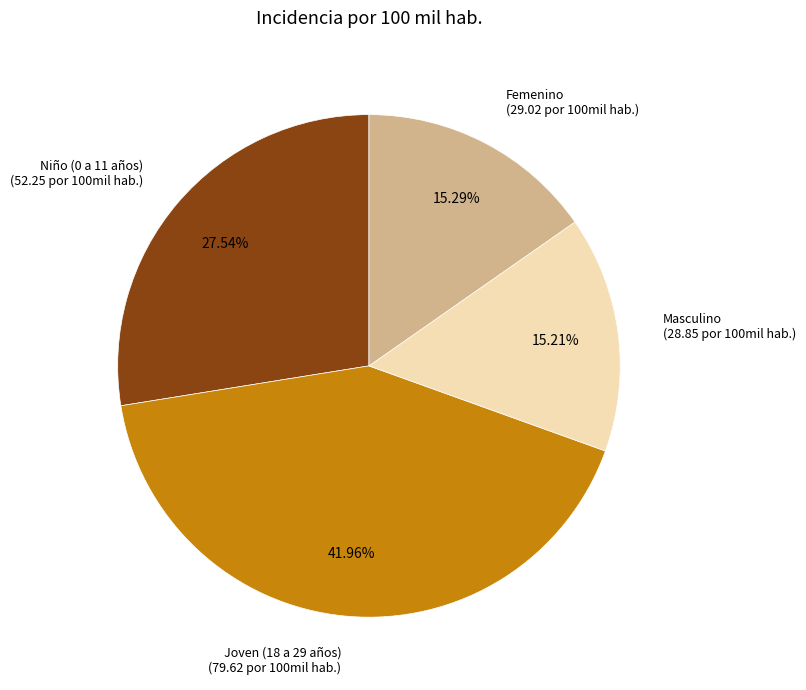

How many segments does this pie chart have?

4